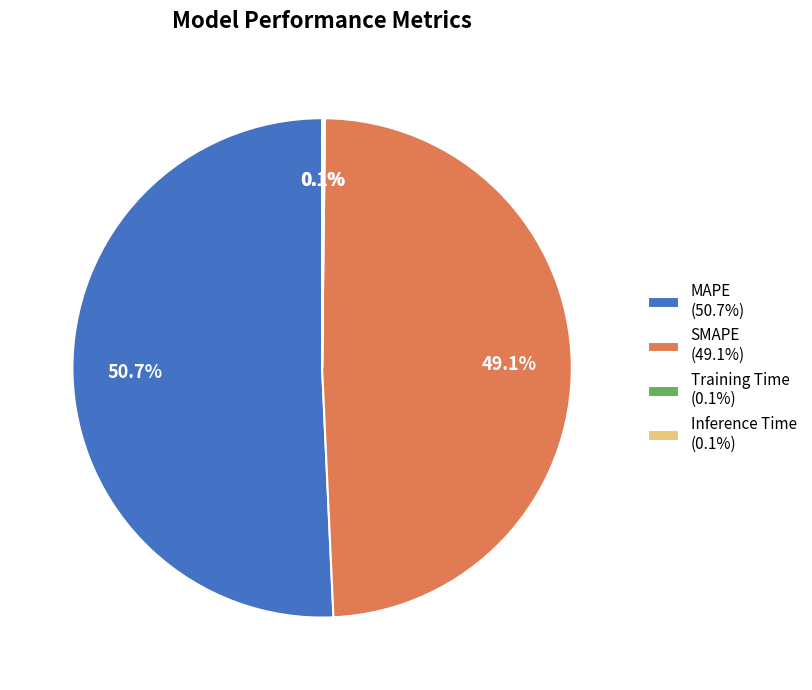

What is the total percentage of SMAPE (49.1%) and MAPE (50.7%)?

99.8%